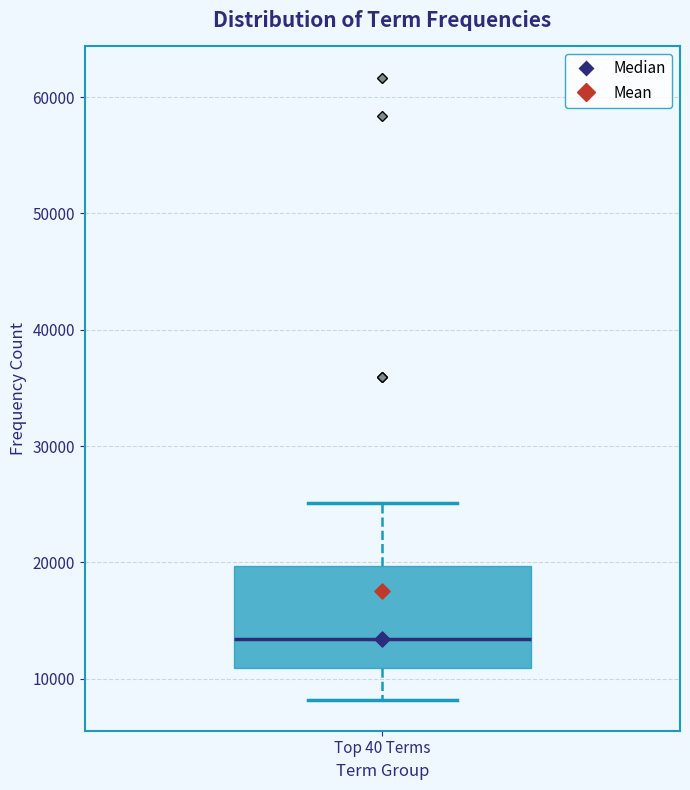

Where is the upper edge of the box for Top 40 Terms on the y-axis? The values are not printed on the chart, so give them approximately, as read against the axis.

20000